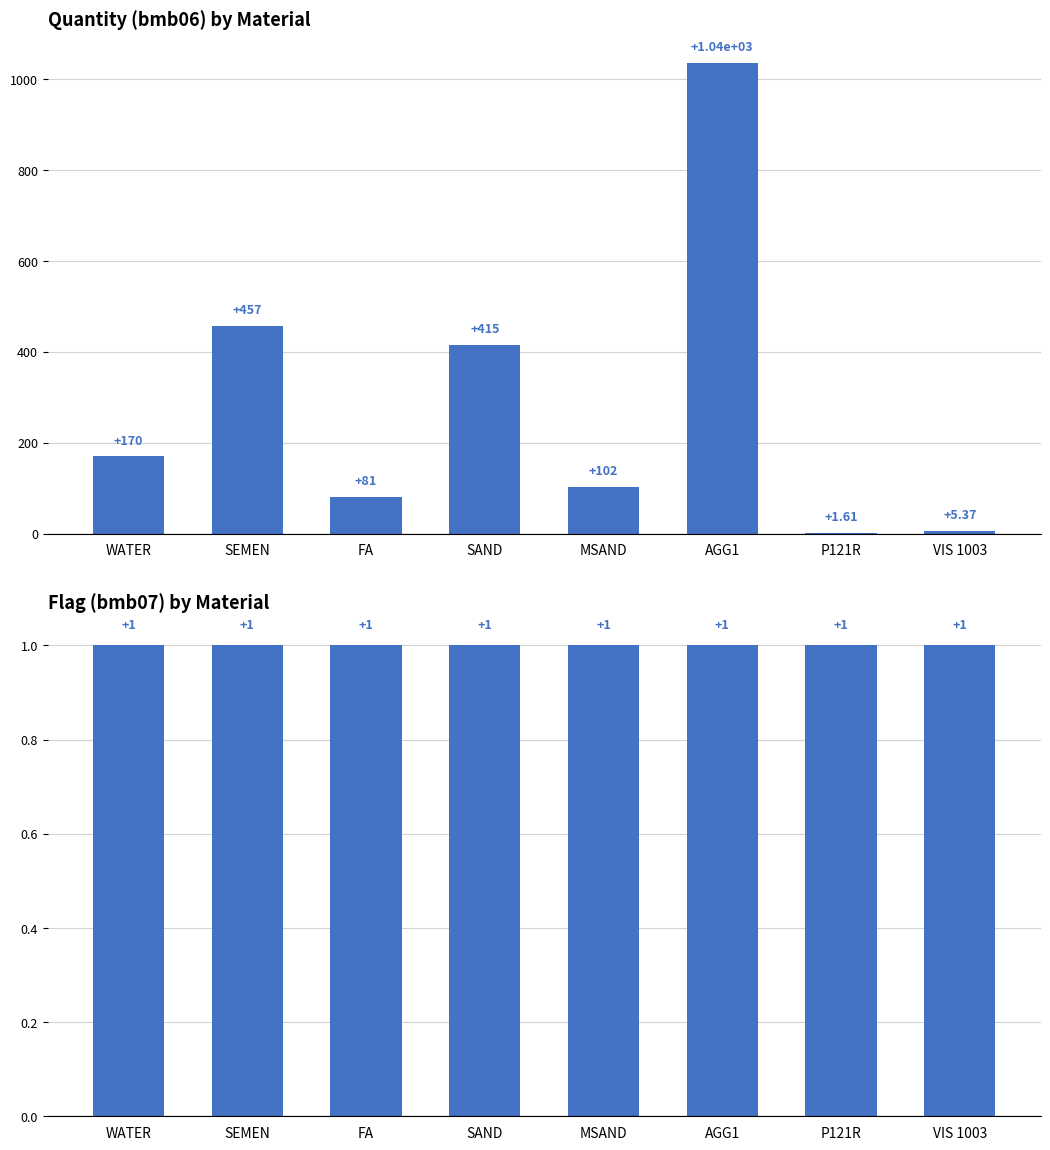

What is the difference between the highest and lowest values at WATER?

169.0